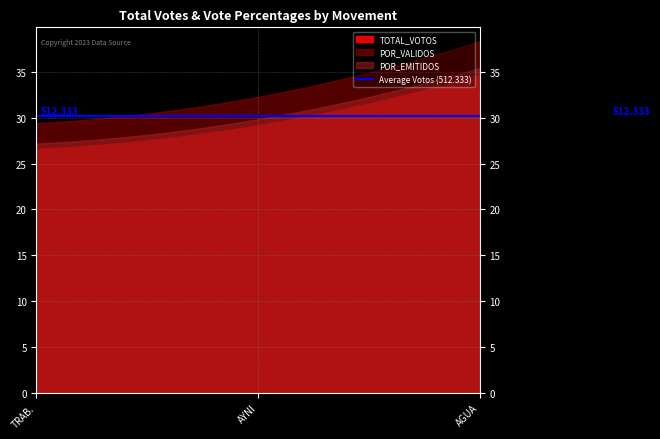

What is the difference between the maximum and minimum values in the TOTAL_VOTOS series?

137.0